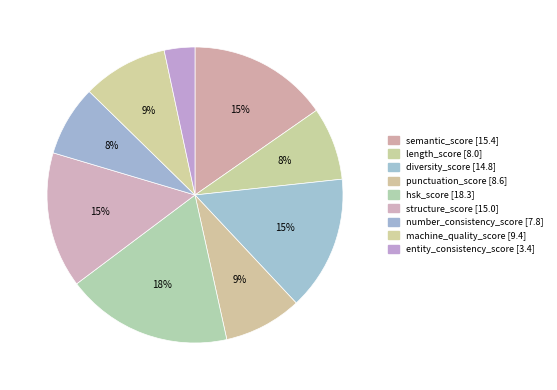

True or false: structure_score accounts for 1% of the total.

False